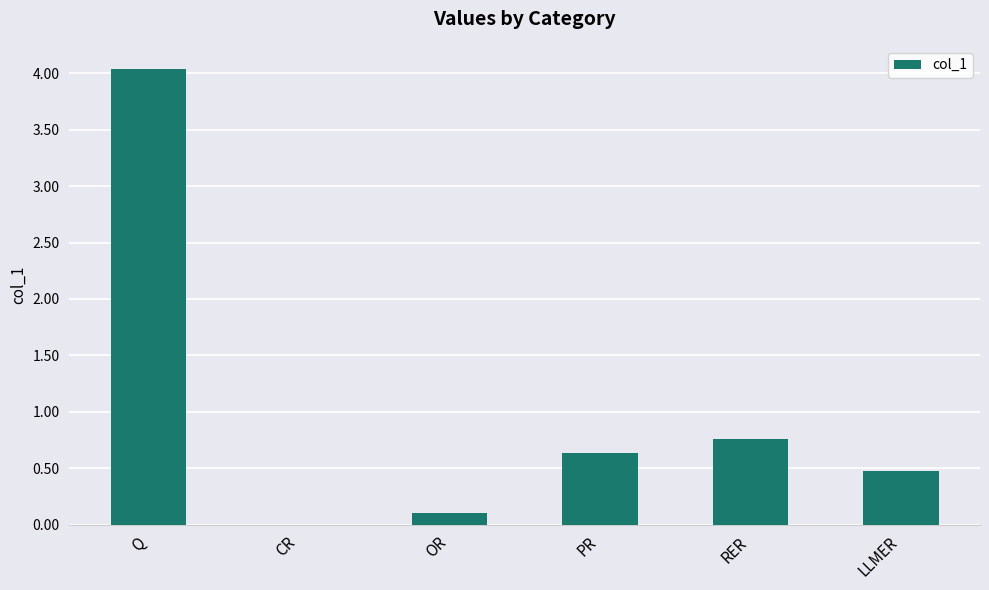

How many series are shown in this chart?

1